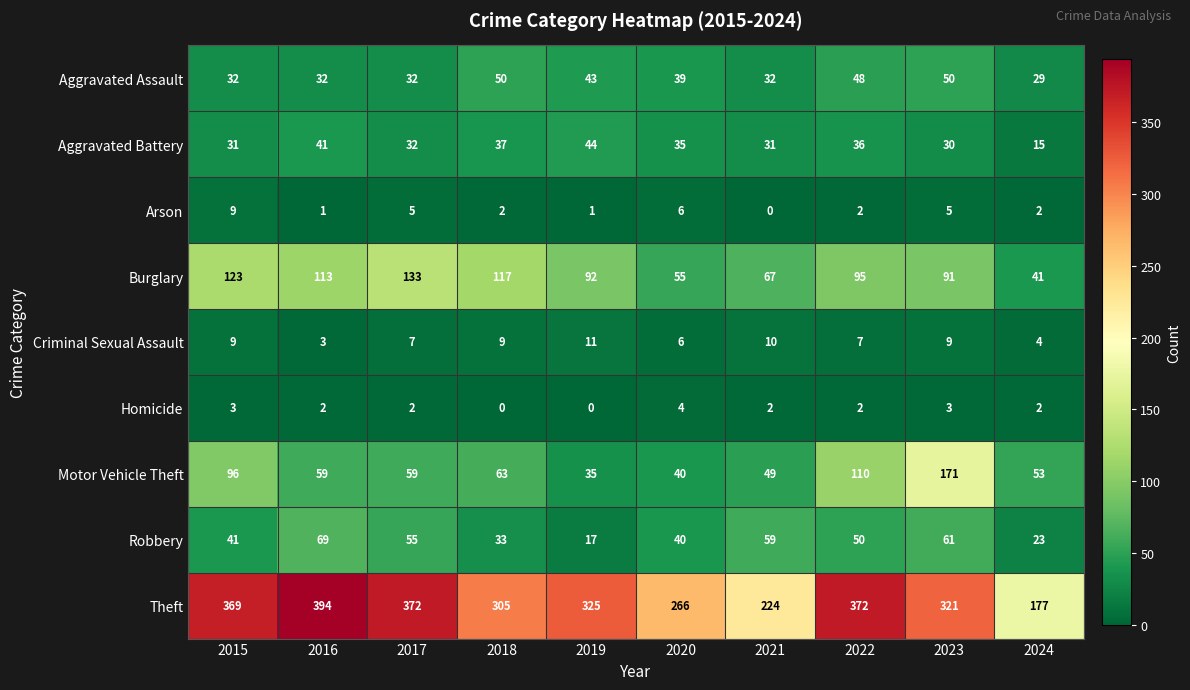

Rank the series at 2023 from lowest to highest value.

Homicide, Arson, Criminal Sexual Assault, Aggravated Battery, Aggravated Assault, Robbery, Burglary, Motor Vehicle Theft, Theft